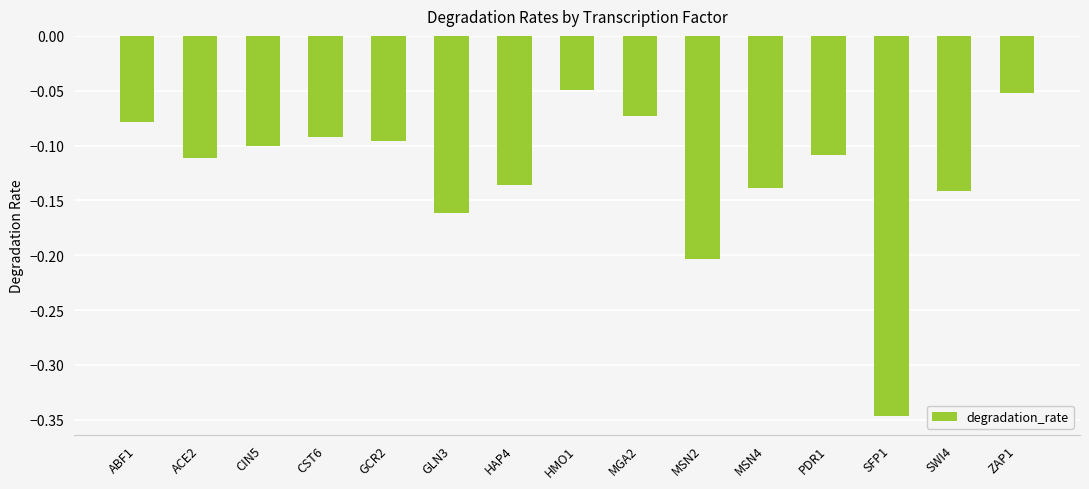

What is the change in value from ACE2 to ZAP1?

+0.1